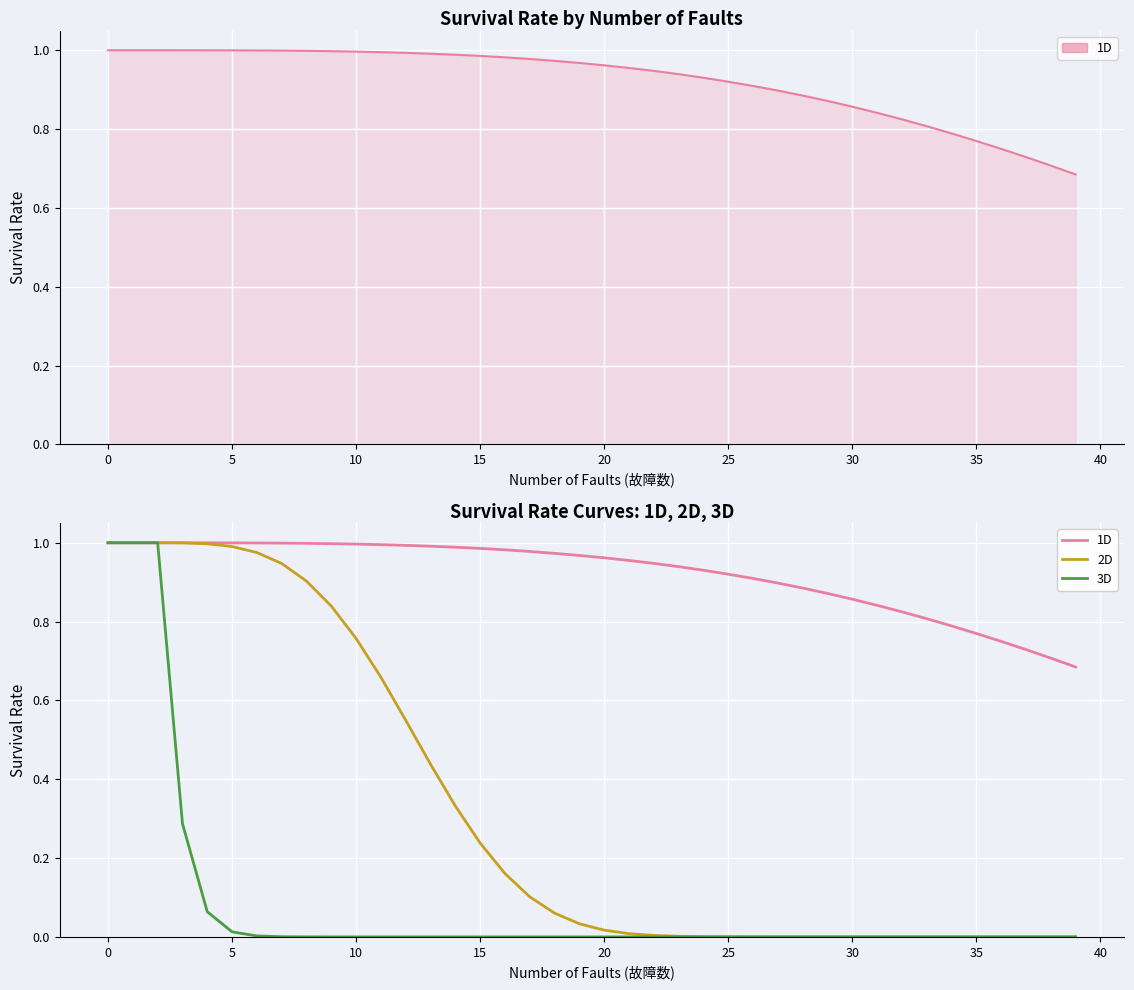

True or false: 2D has more than 0 interior local peaks.

False